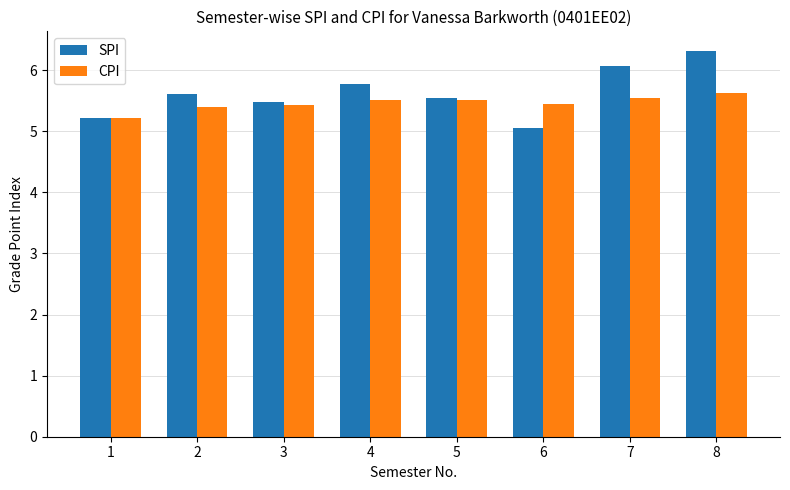

List the labels in order of SPI value, smallest first.

6, 1, 3, 5, 2, 4, 7, 8